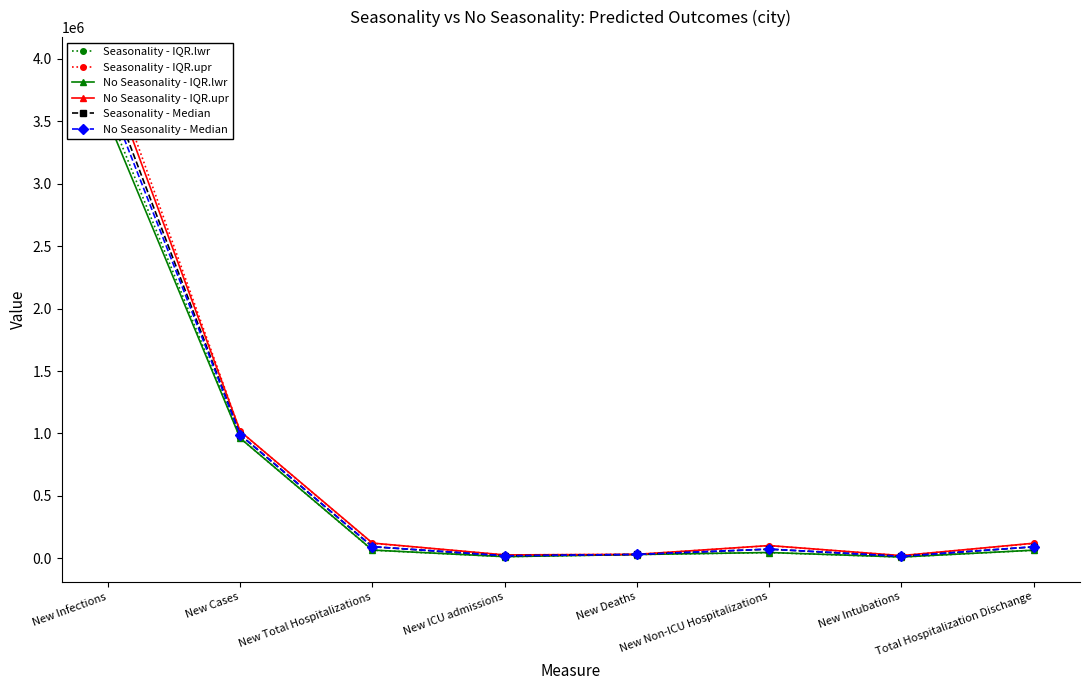

What is the highest value of the No Seasonality - Median series?

3692974